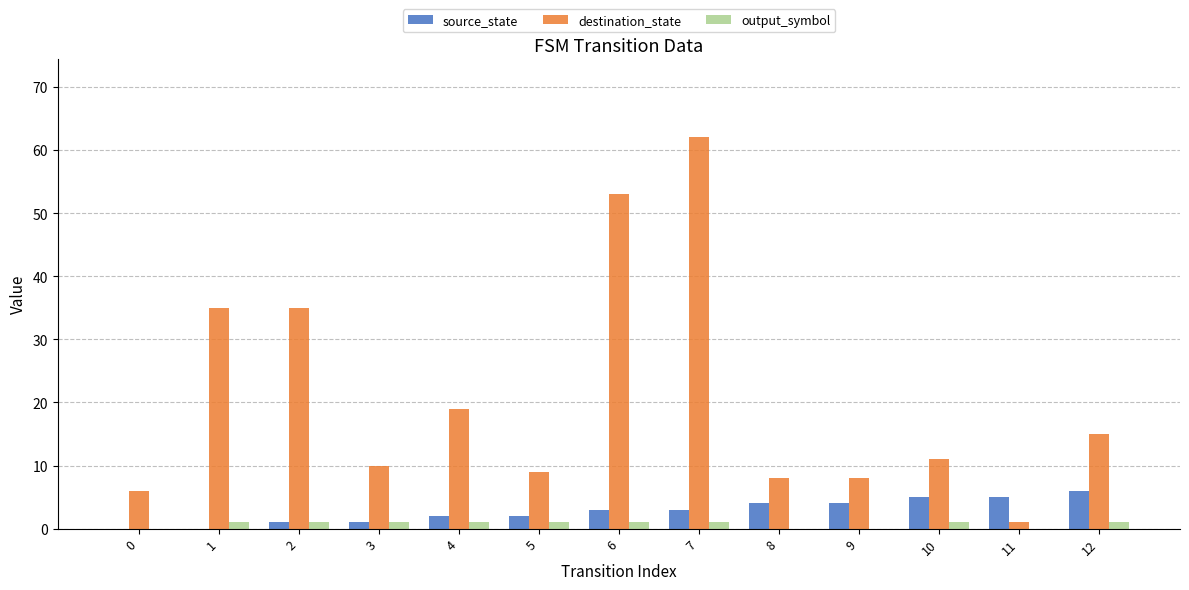

How many groups of bars are there?

13